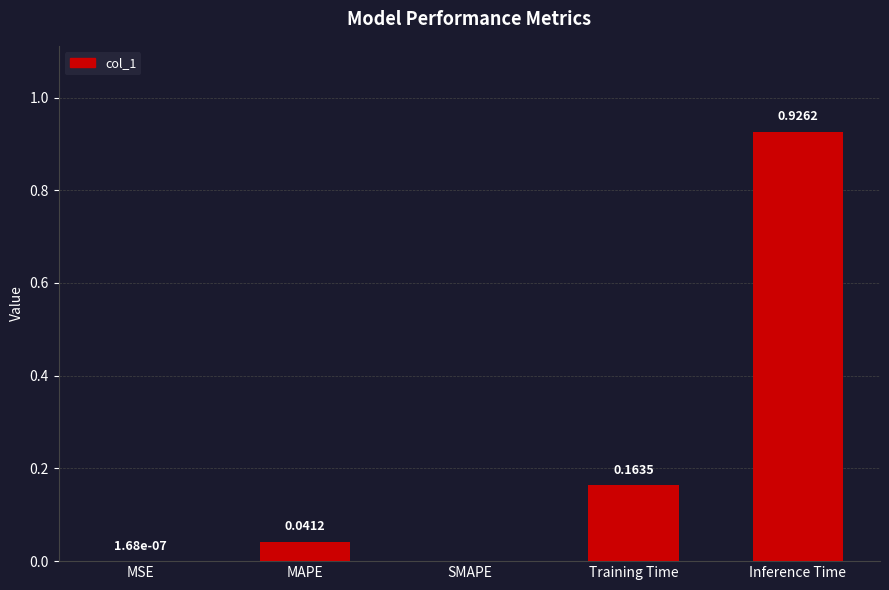

Which label corresponds to the largest value in the chart?

Inference Time